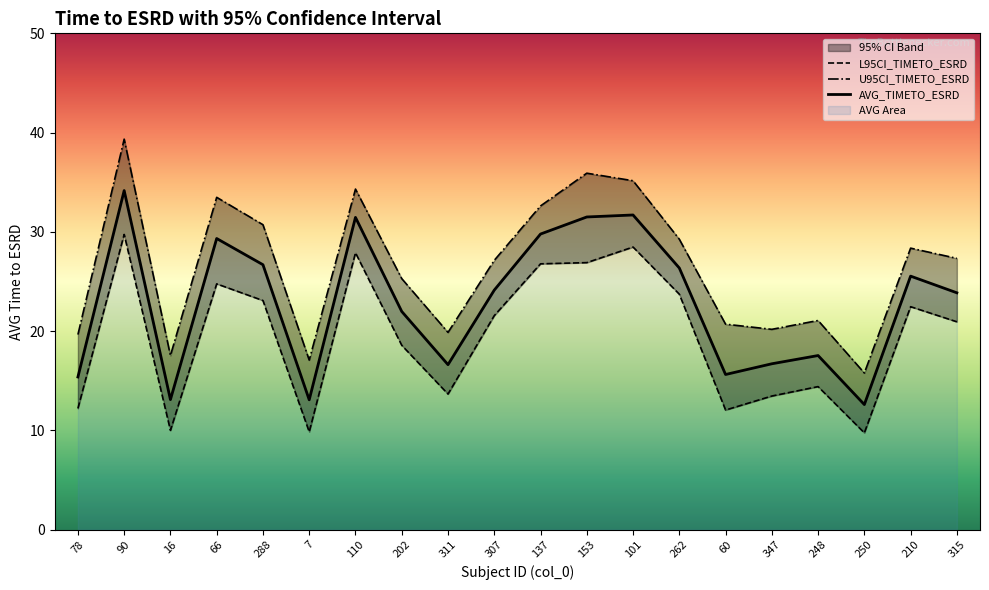

True or false: L95CI_TIMETO_ESRD and AVG_TIMETO_ESRD intersect in this chart.

False